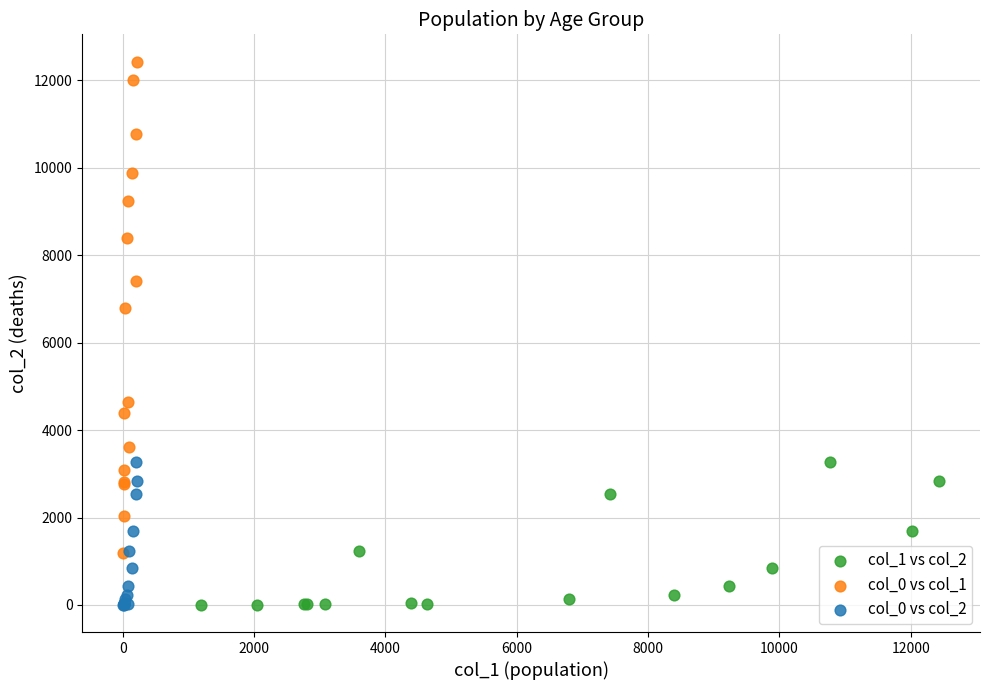

Which series reaches the maximum Y coordinate?

col_0 vs col_1